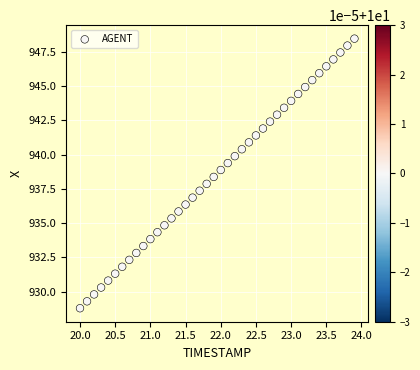

What is the range of X values (max minus min)?

3.9